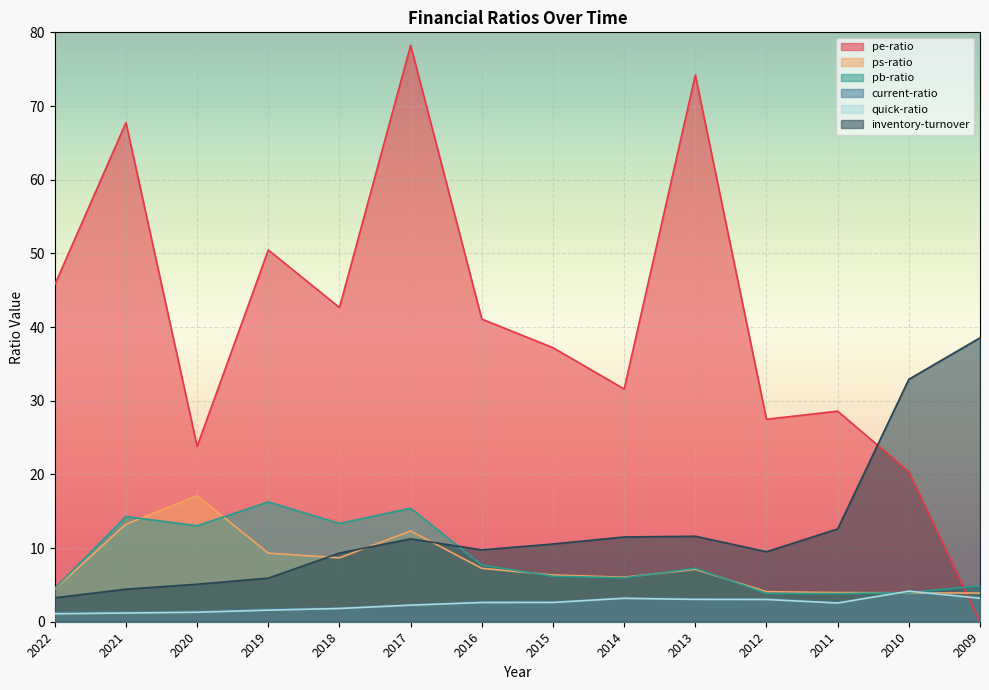

What is the value of the pb-ratio point at the 4th from the left?

16.3